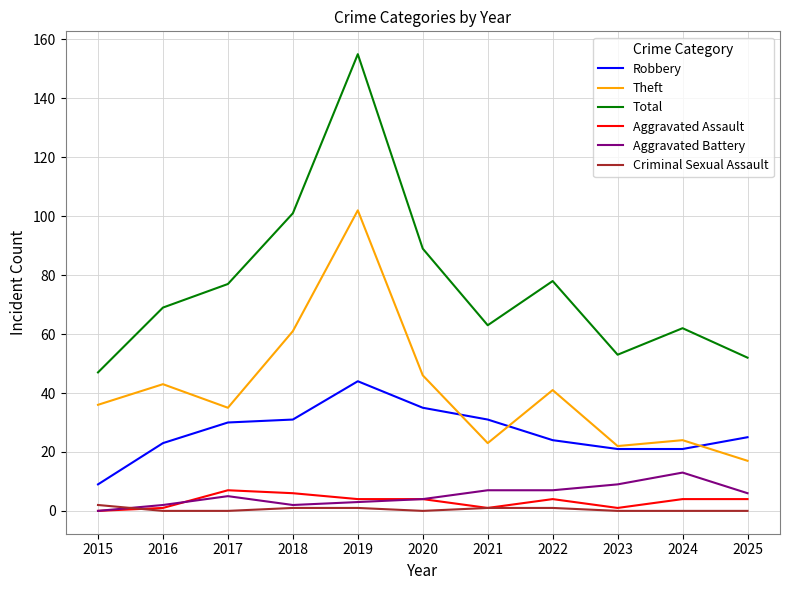

What is the maximum value for Robbery?

44